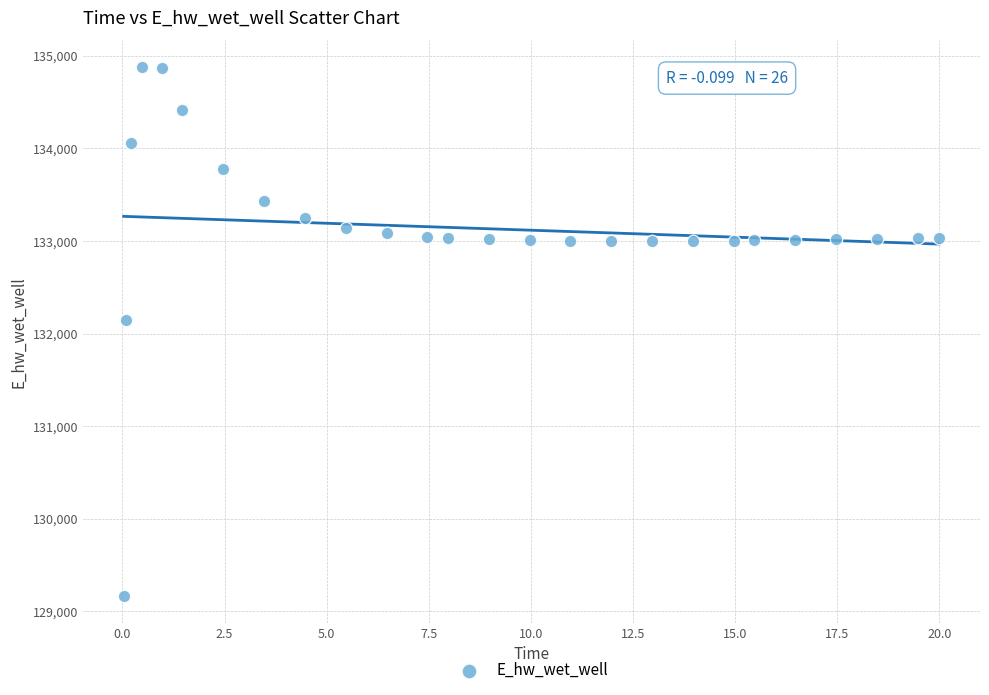

What is the range of X values (max minus min)?

20.0